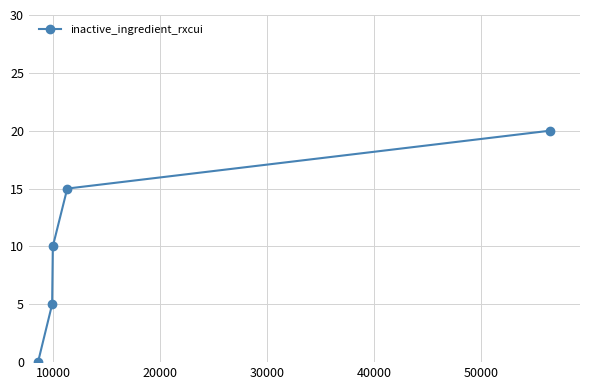

What is the value of the 2nd point from the left?

5